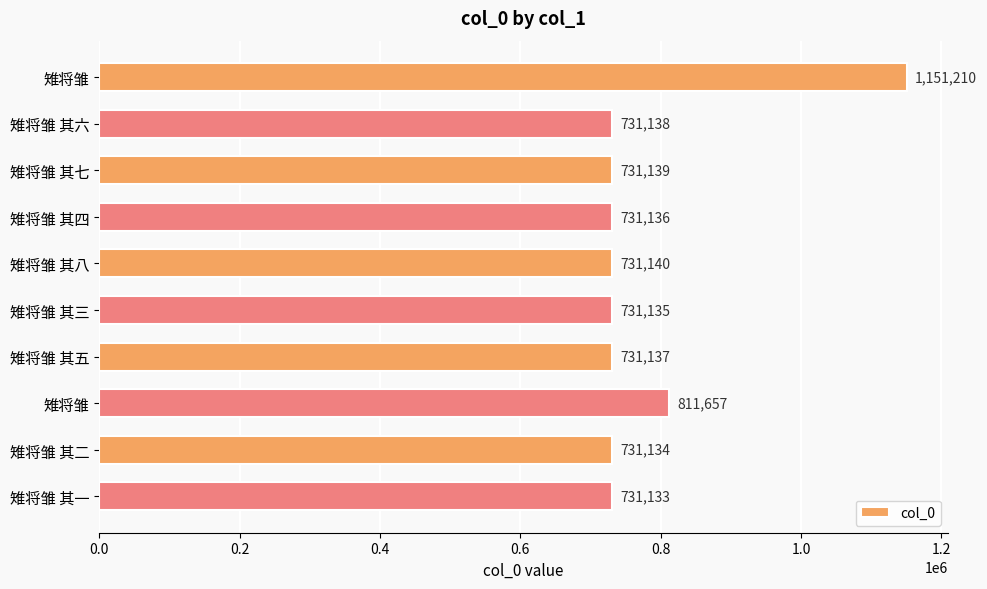

What is the minimum value shown in the chart?

731133